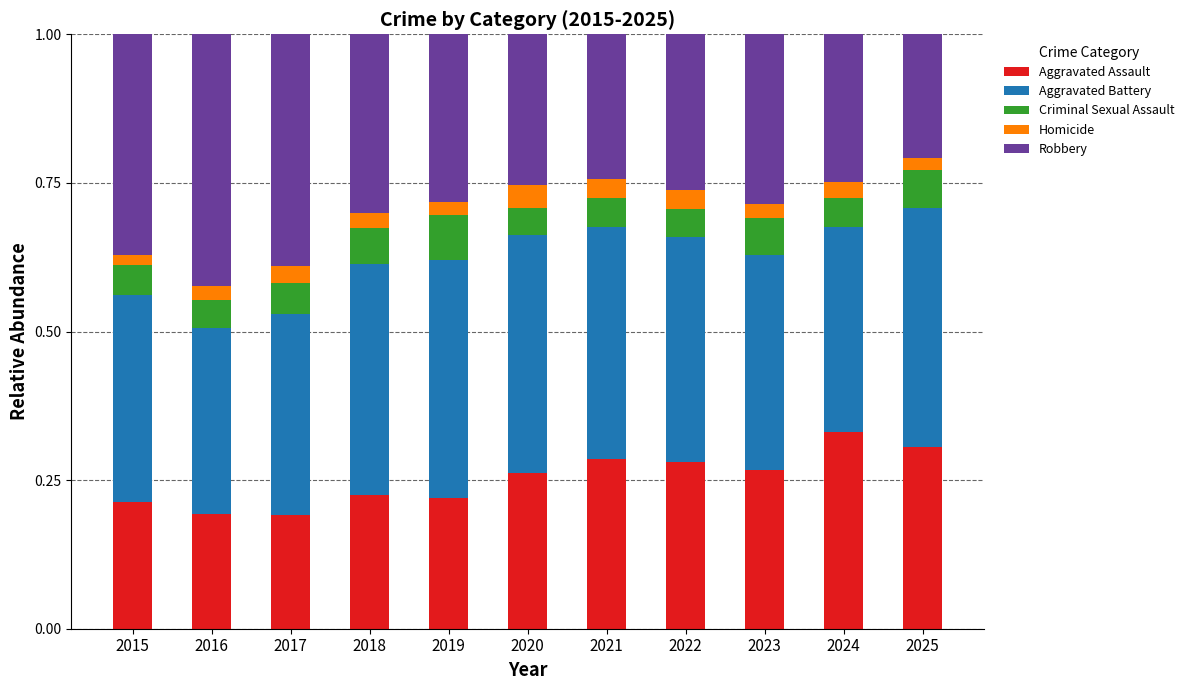

True or false: Aggravated Assault has a value of 0.3 at 2017.

False